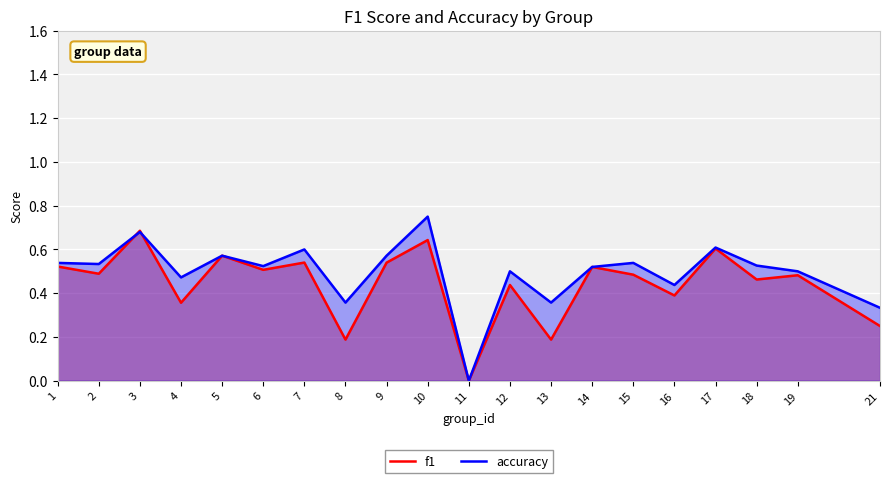

Which series has the largest range (max minus min)?

accuracy